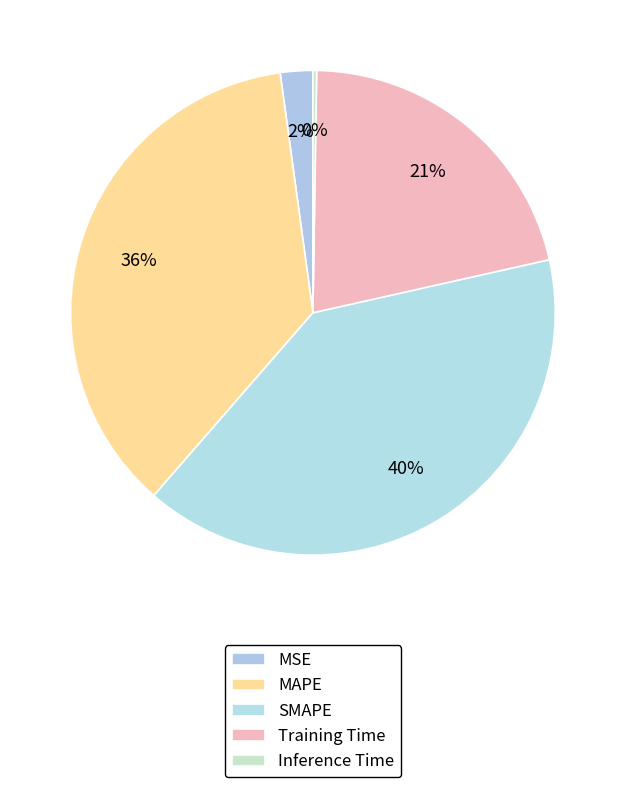

Is there a majority slice in this chart?

No